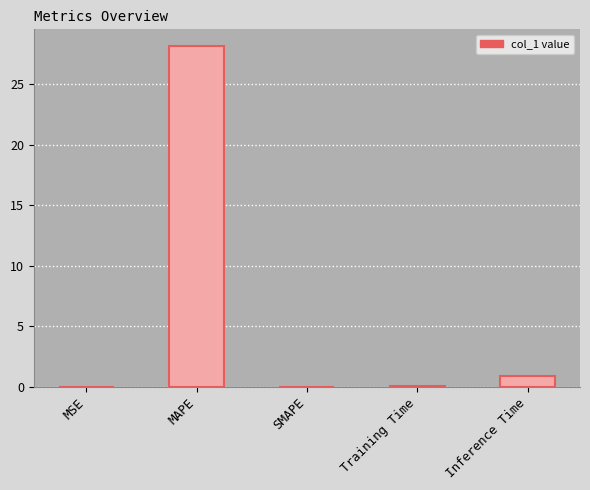

Between SMAPE and Inference Time, which is larger?

Inference Time